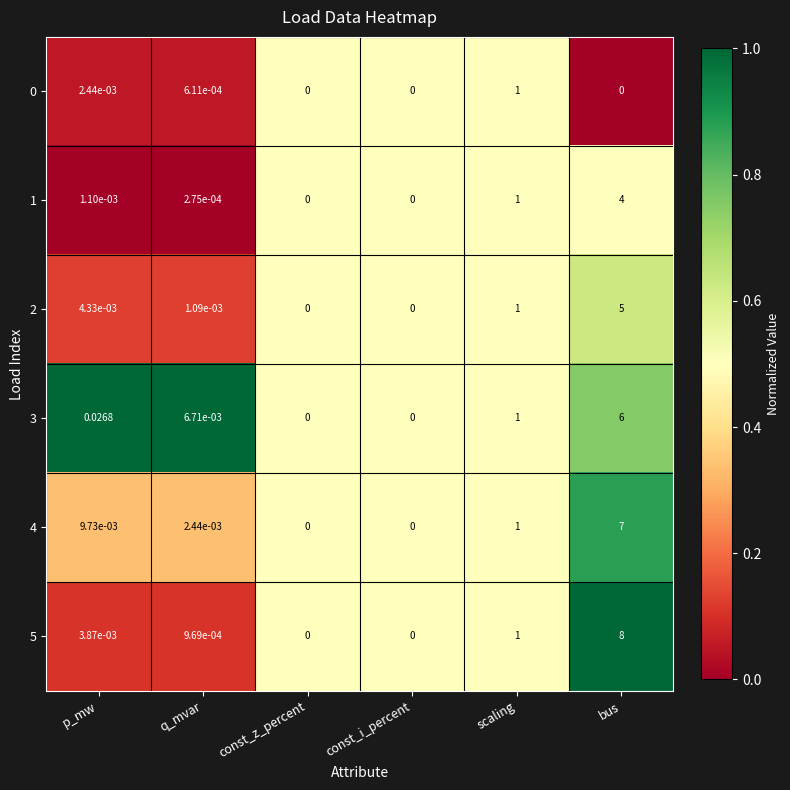

Is the value of 1 at const_i_percent greater than the value of 4 at p_mw?

No